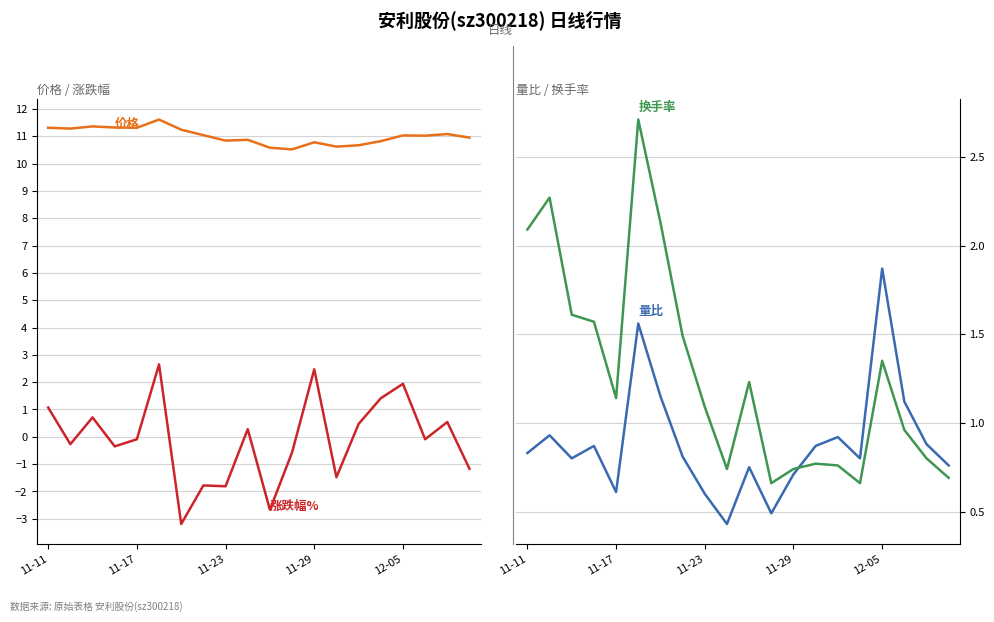

Which series has the largest total across all categories?

价格